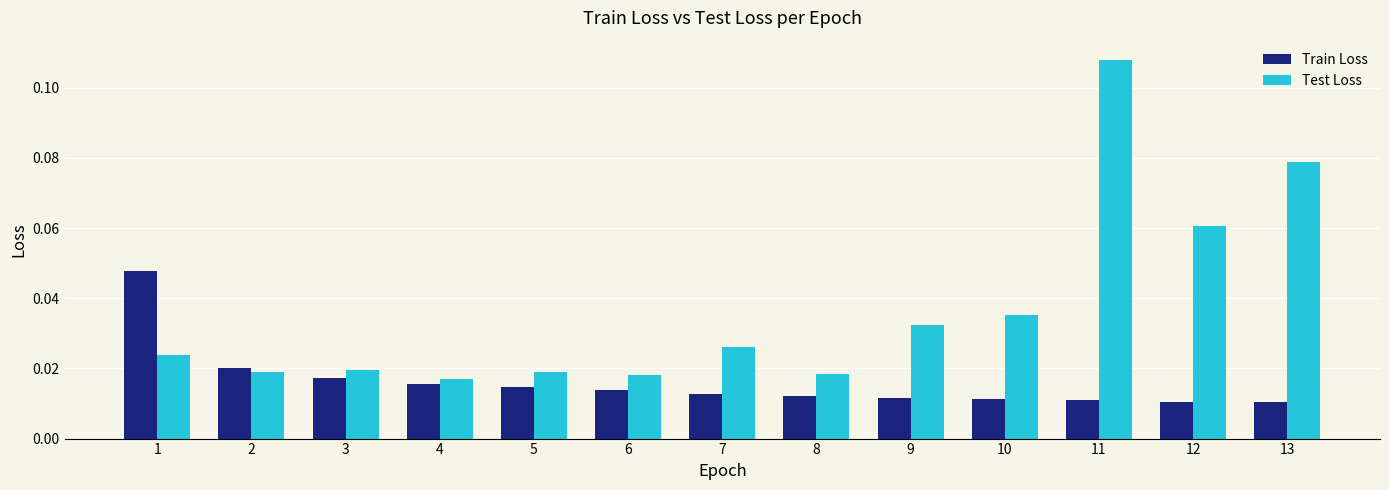

Is the value of Test Loss at 13 greater than the value of Train Loss at 8?

Yes